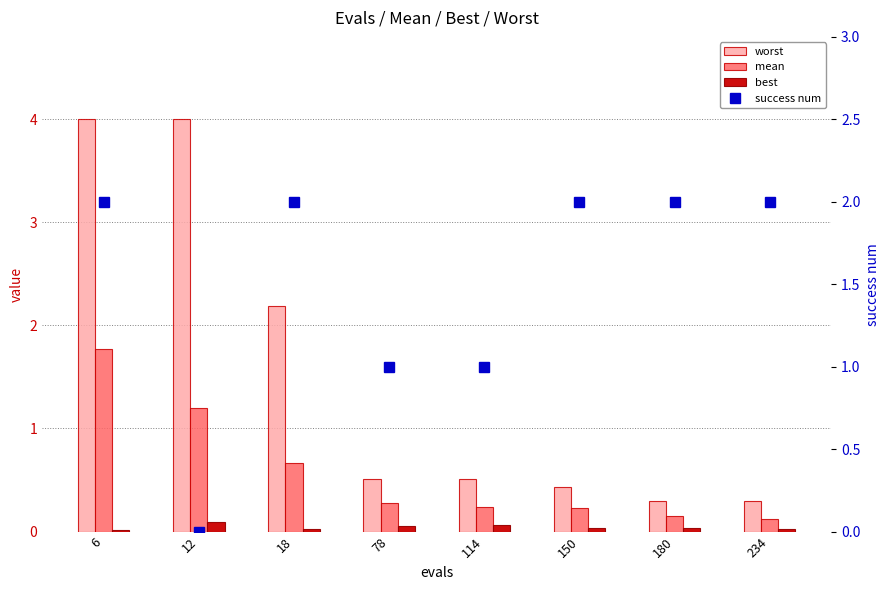

Does the chart contain any negative values?

No